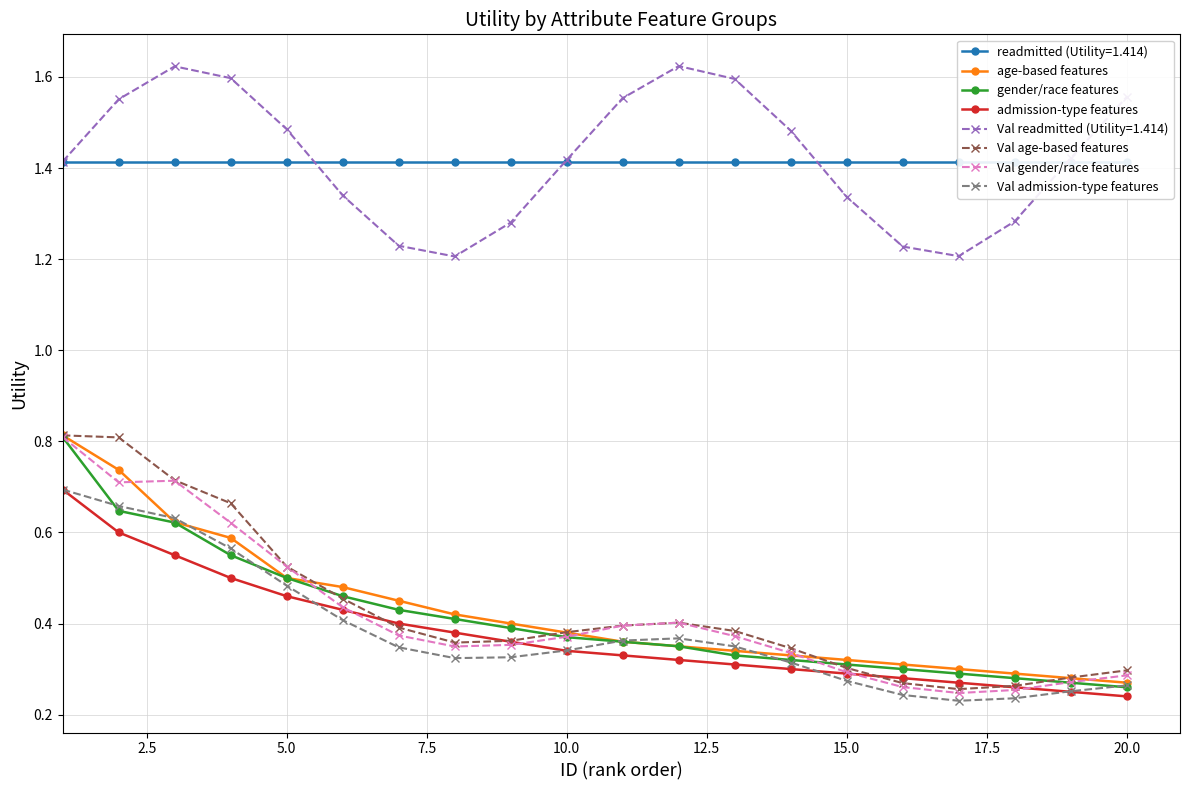

Does the chart have visible grid lines?

Yes